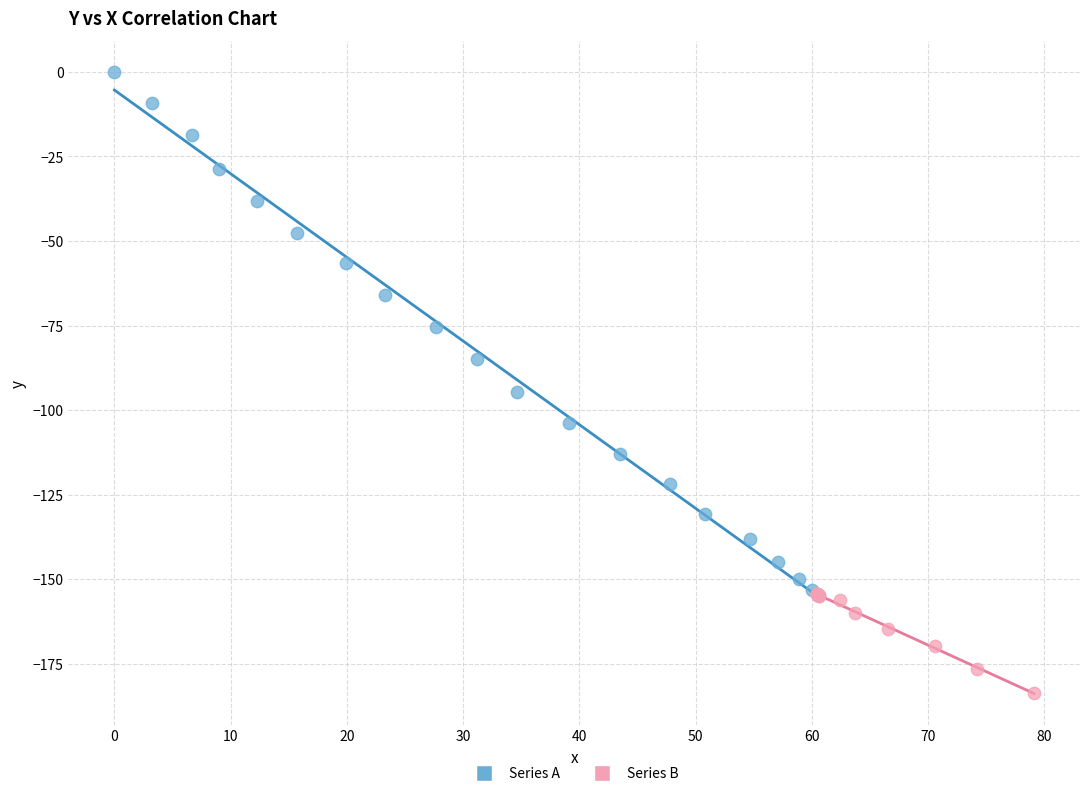

Which series contains the lowest Y value?

Series B